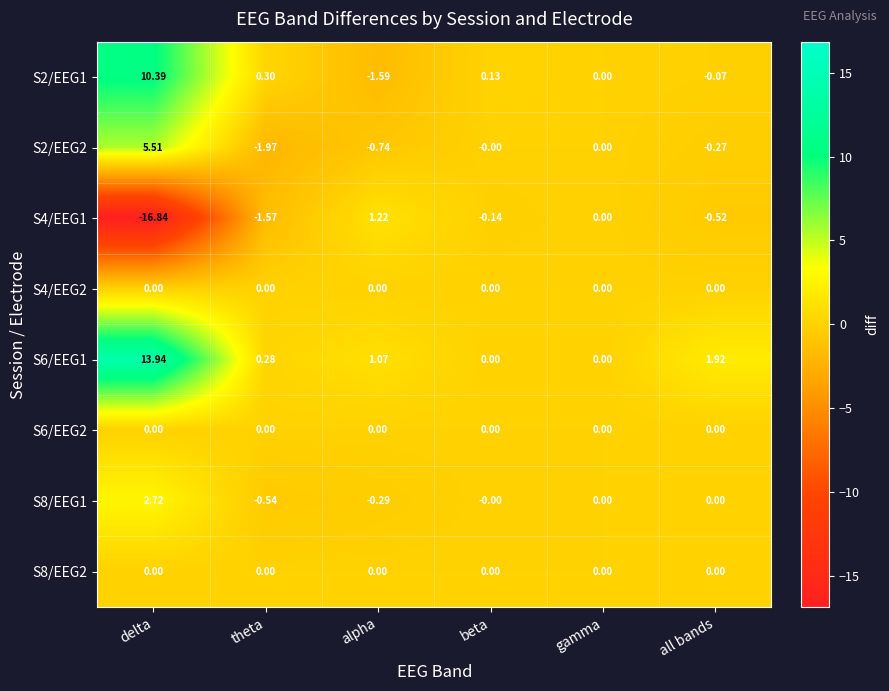

Between theta and beta, which series saw the biggest shift?

S2/EEG2